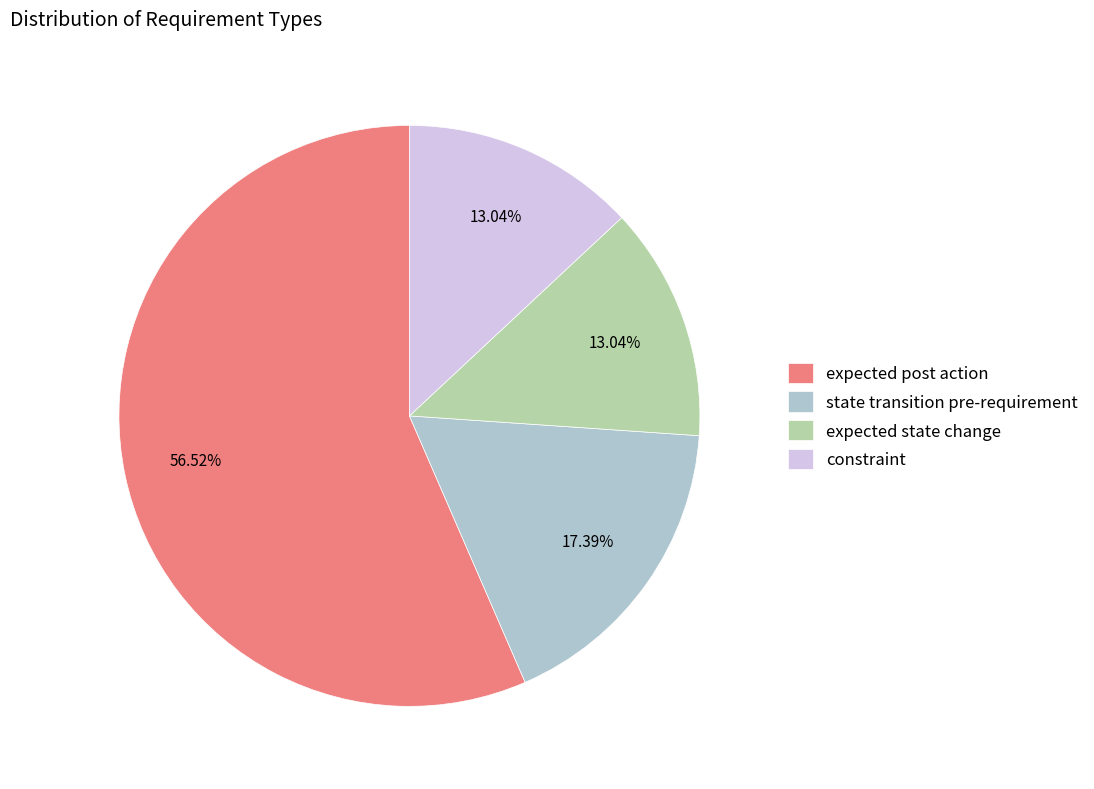

What is the largest slice in the pie chart?

expected post action